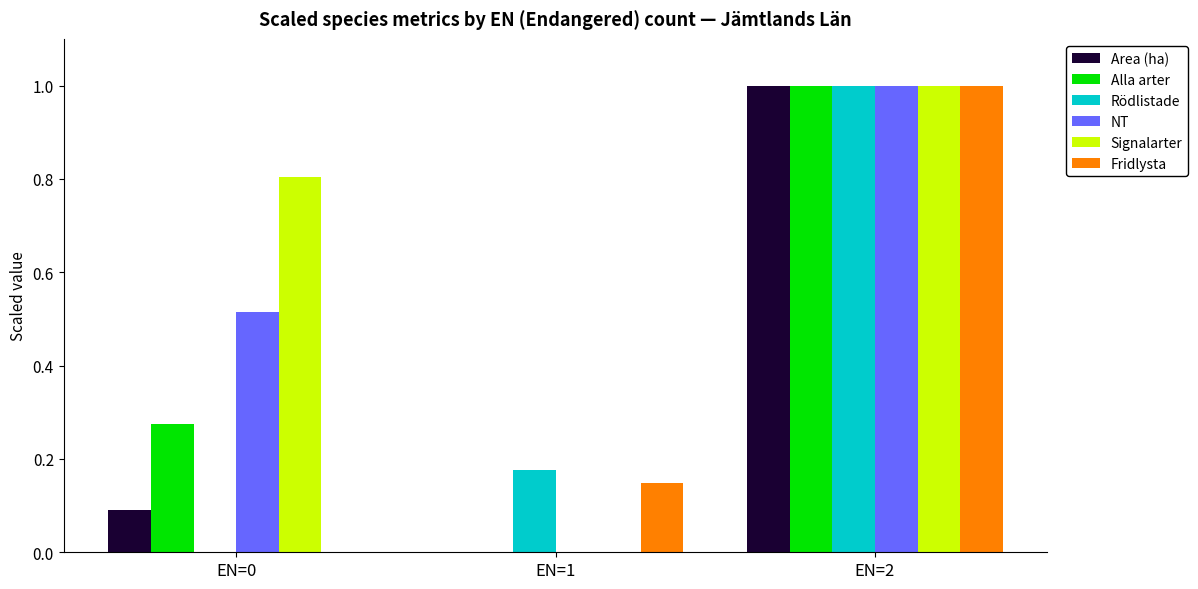

At which category does the chart reach its peak across all series?

EN=2